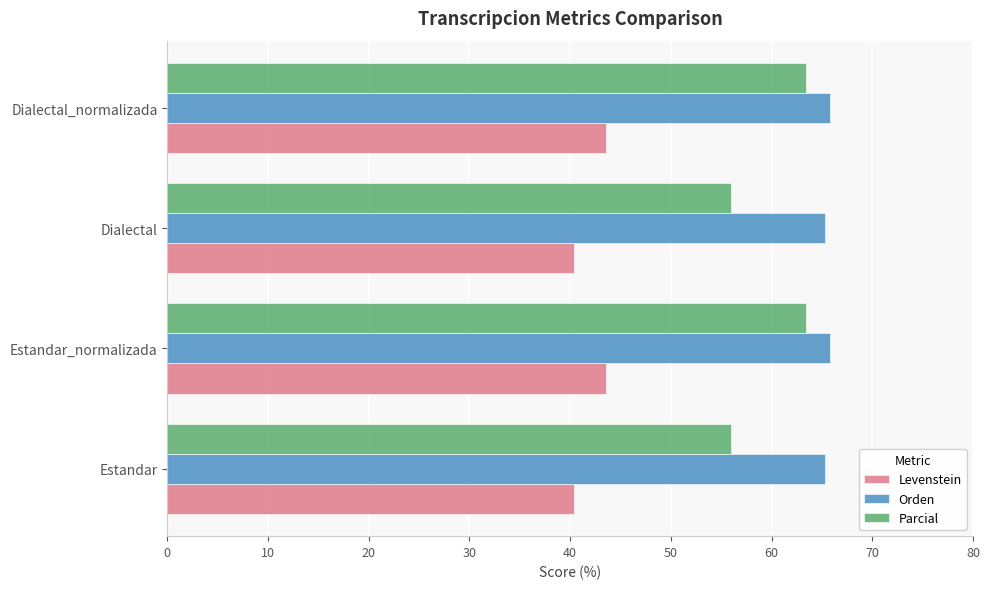

Which series has the largest total across all categories?

Orden